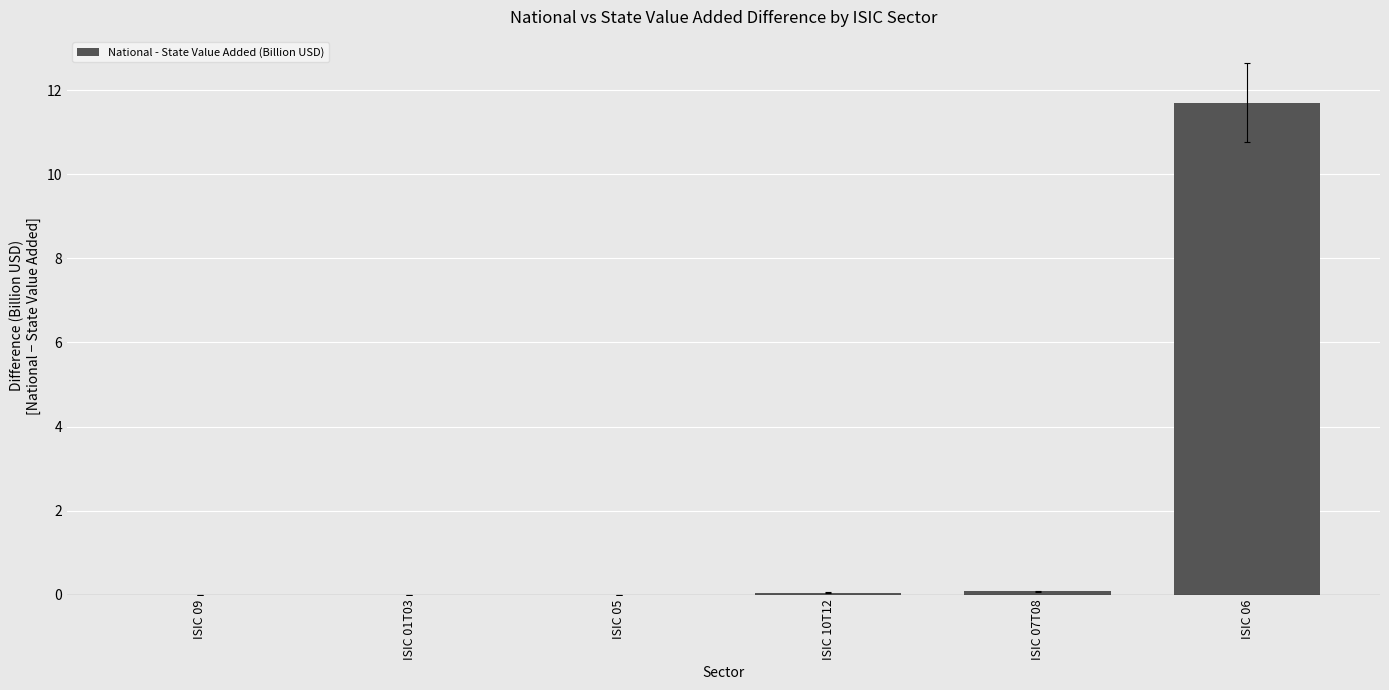

Are the bars horizontal?

No